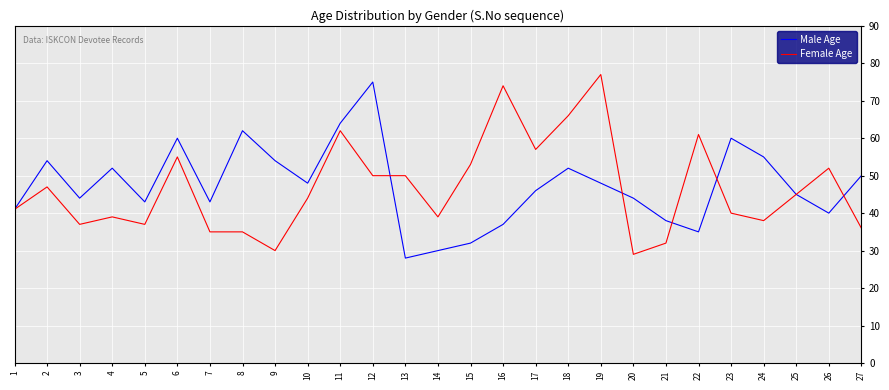

The value of Male Age at 4 is 21. True or false?

False